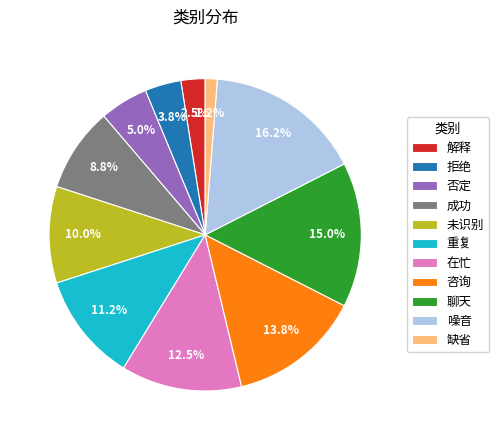

Combined, what portion of the pie is 重复 and 未识别?

21.2%